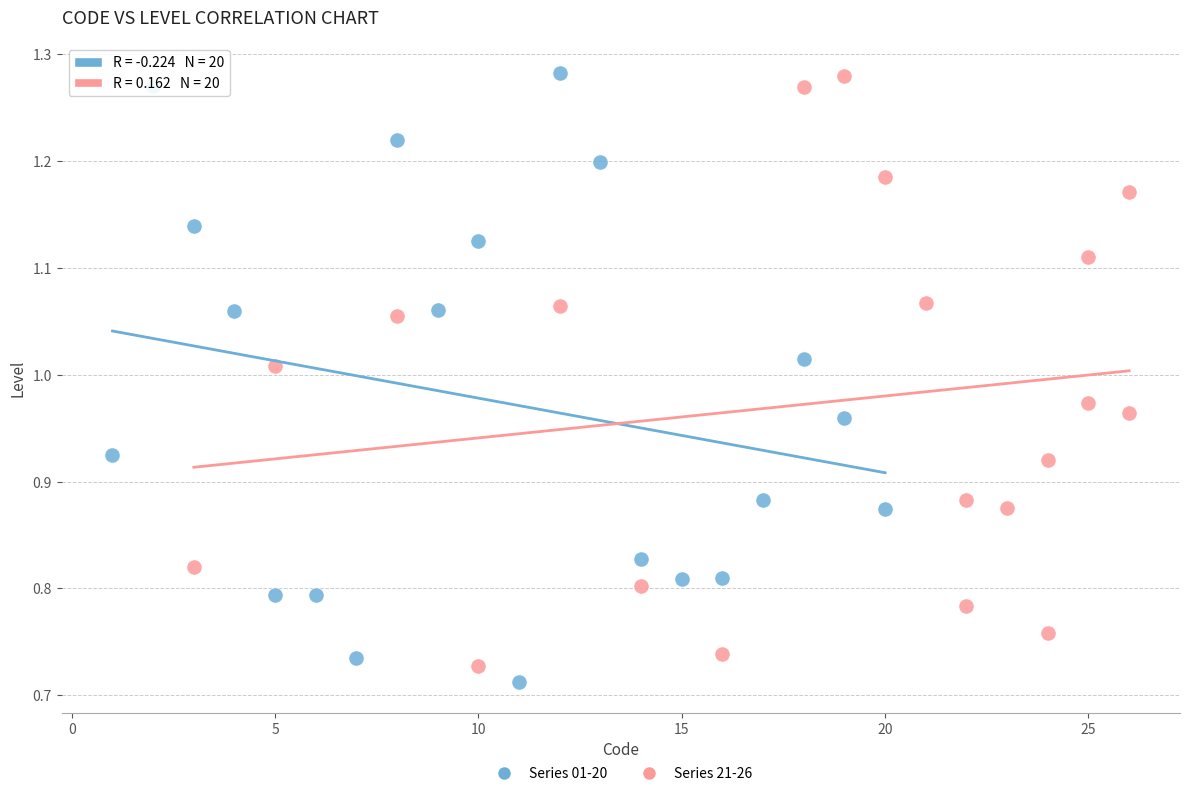

What are all the series names shown in the legend?

Series 01-20, Series 21-26